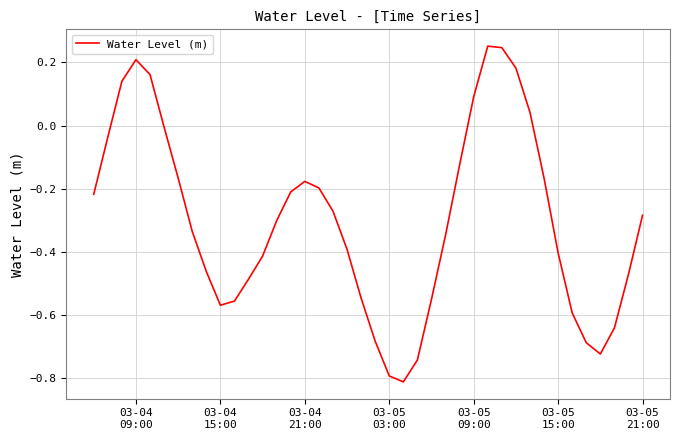

How many values are below 0?

32